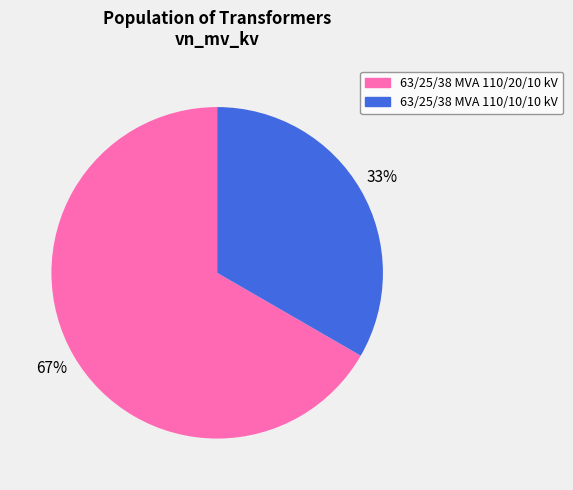

Which category has the smallest portion of the pie?

63/25/38 MVA 110/10/10 kV